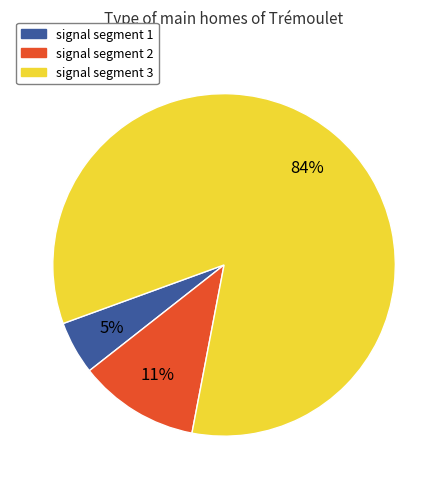

Rank the categories by value from lowest to highest.

signal segment 1, signal segment 2, signal segment 3